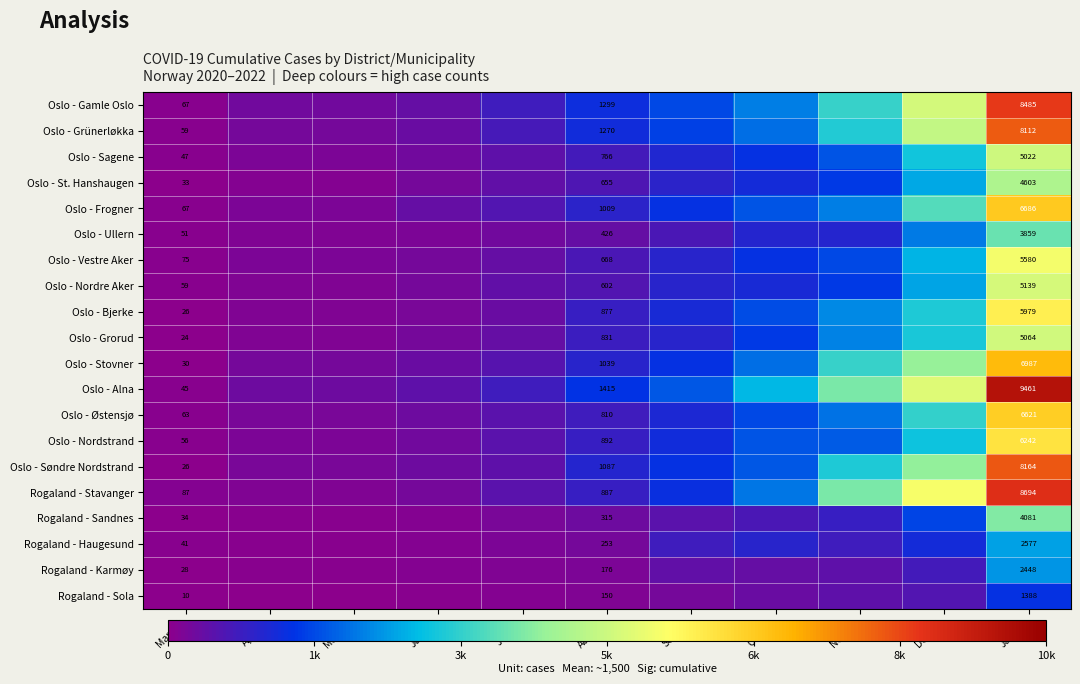

Is it true that Oslo - Søndre Nordstrand equals 8164 at Jan-22?

True